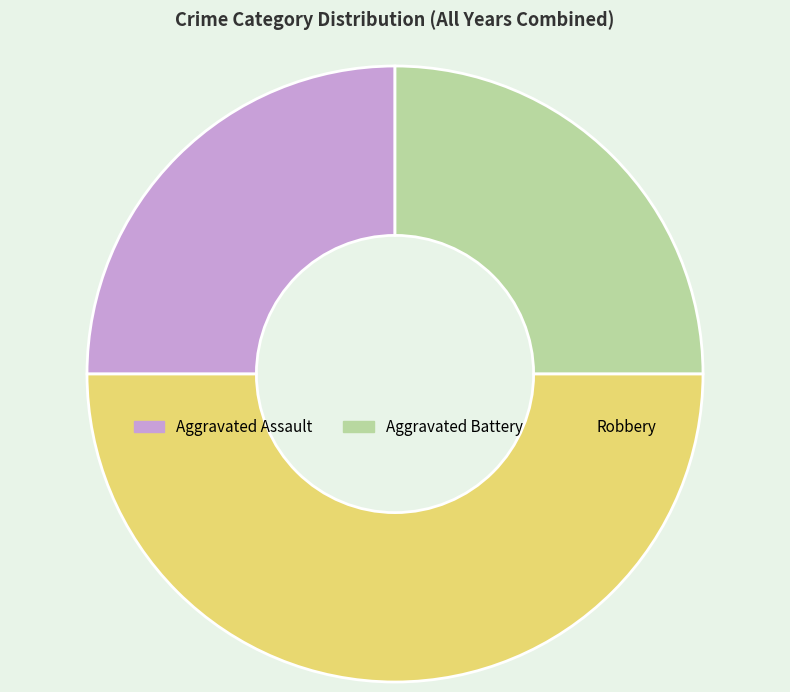

True or false: Aggravated Assault accounts for 25% of the total.

True